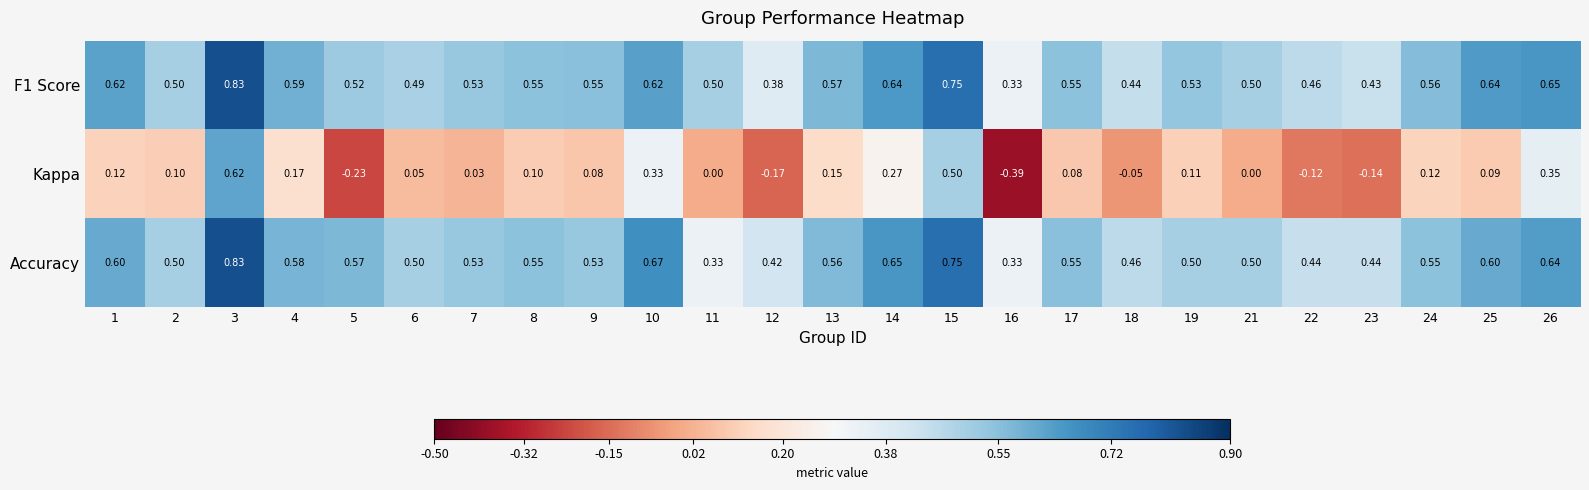

Is the value of F1 Score at 26 greater than the value of Accuracy at 7?

Yes